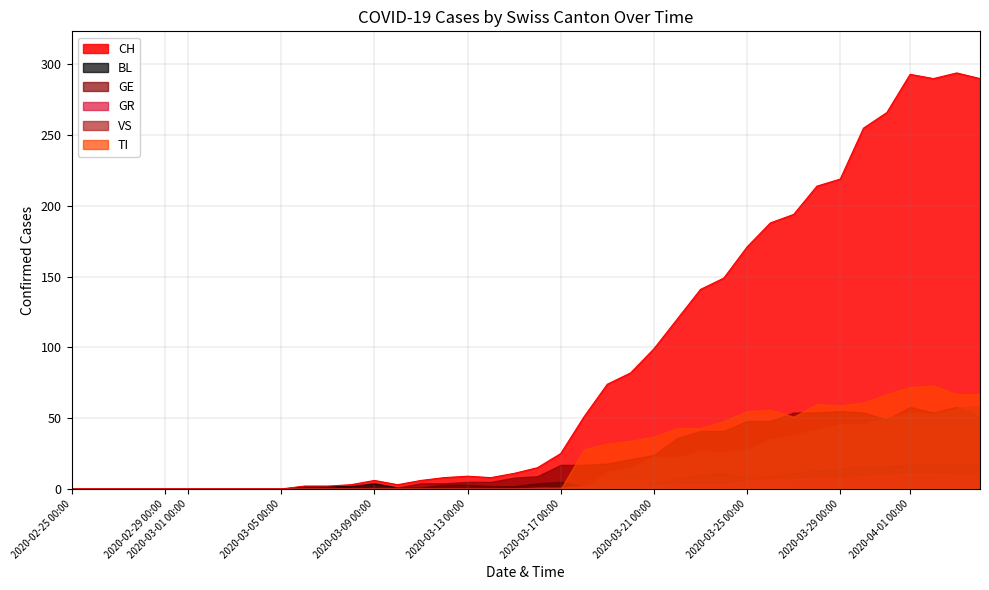

What is the average value of the BL series?

6